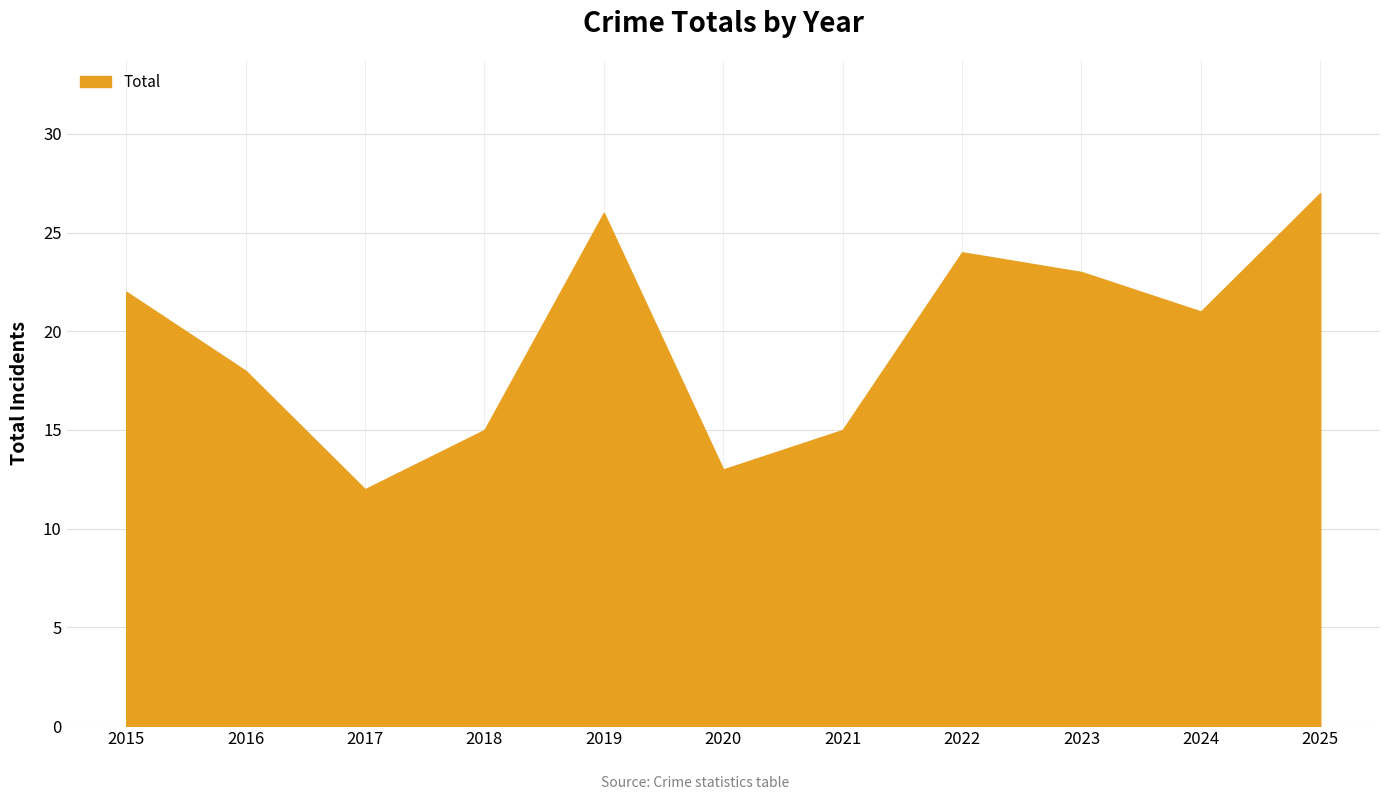

Between 2016 and 2023, which is larger?

2023